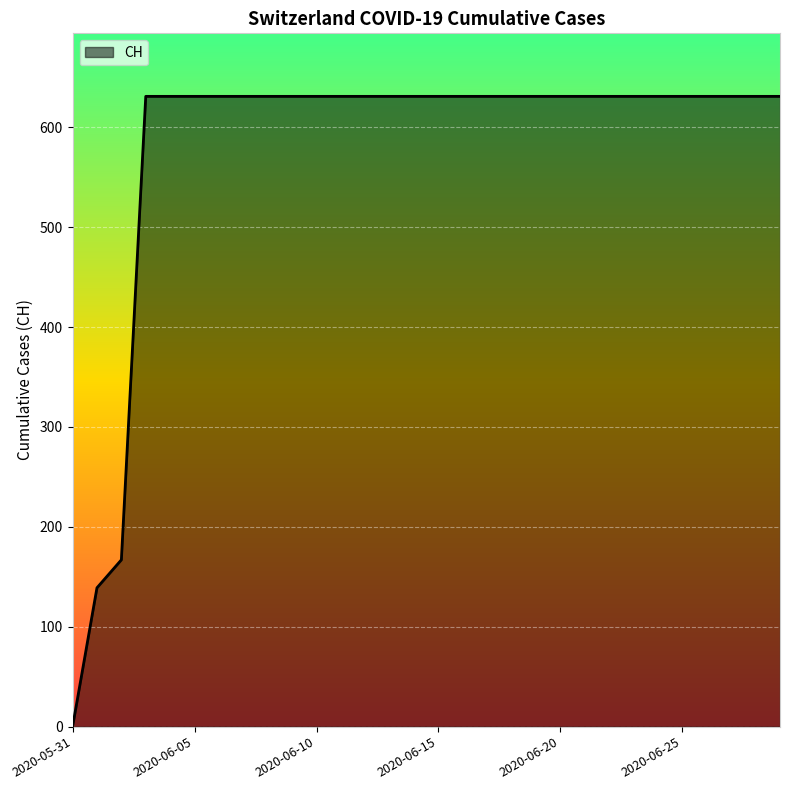

What is the maximum value shown in the chart?

631